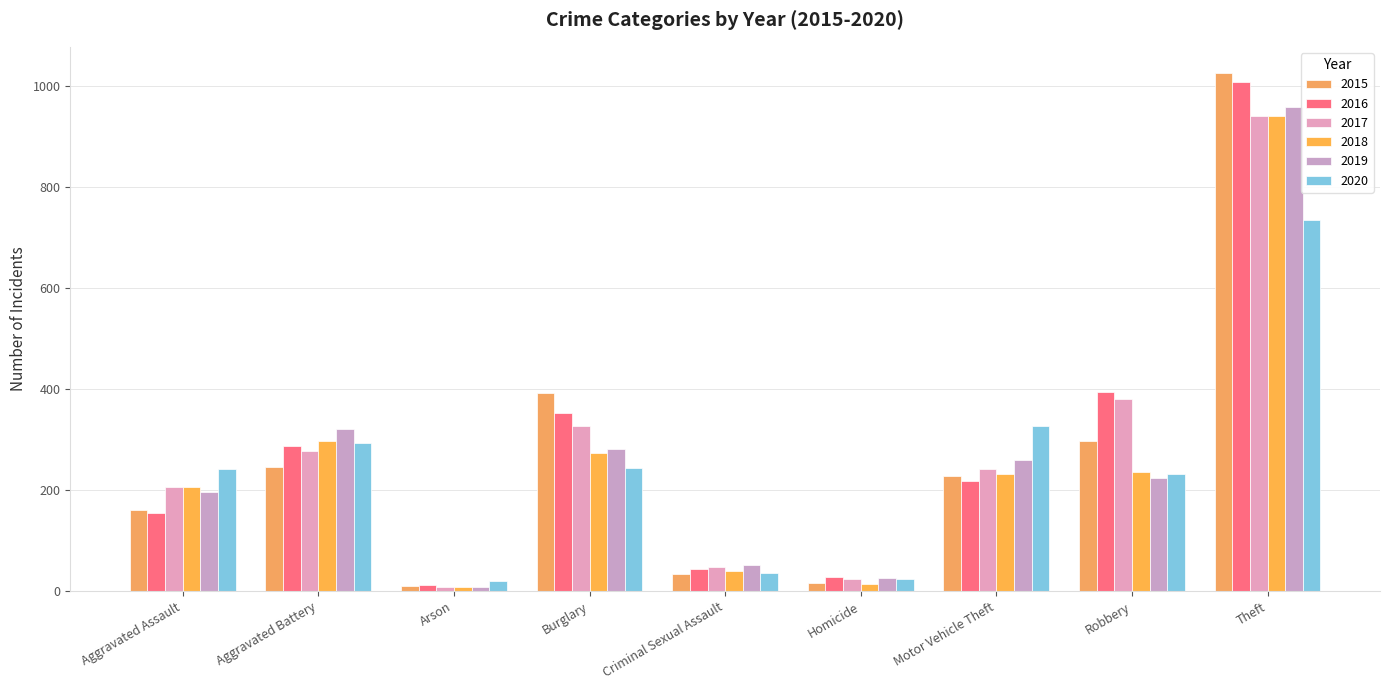

What is the difference between the highest and lowest values at Theft?

291